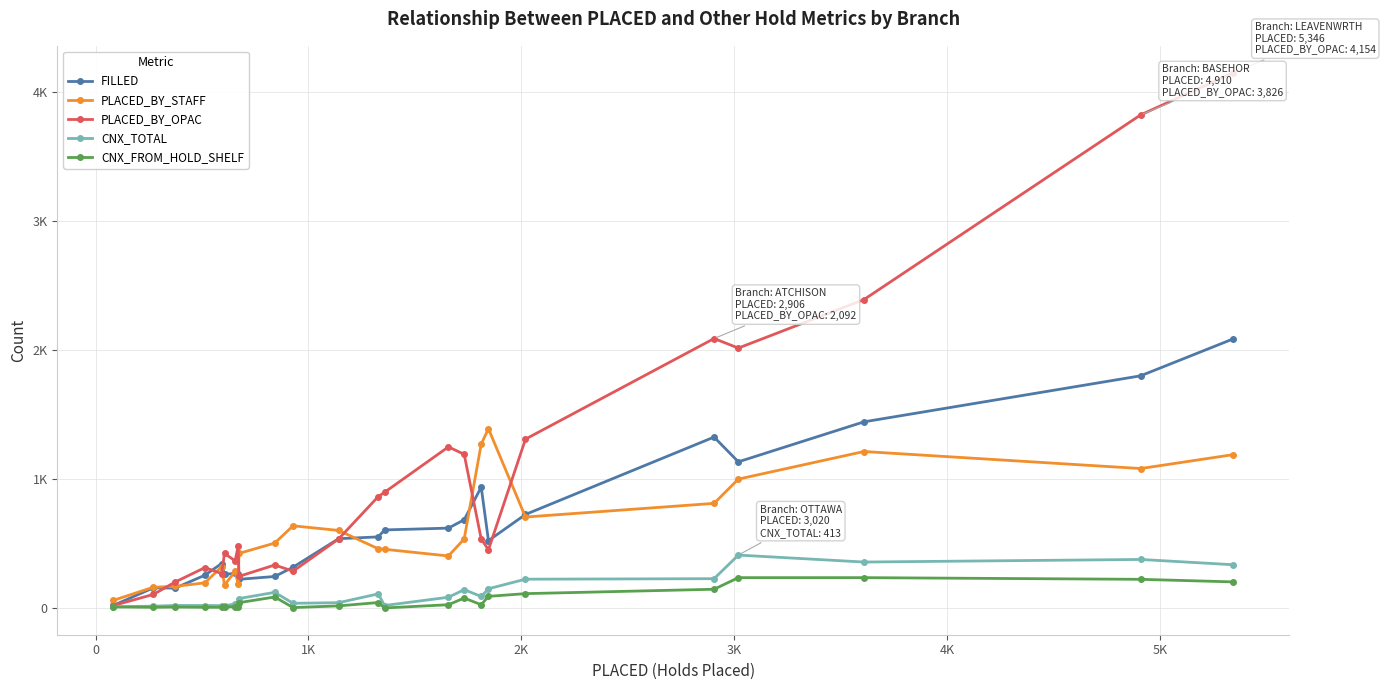

How many interior local valleys does the PLACED_BY_OPAC series have?

6